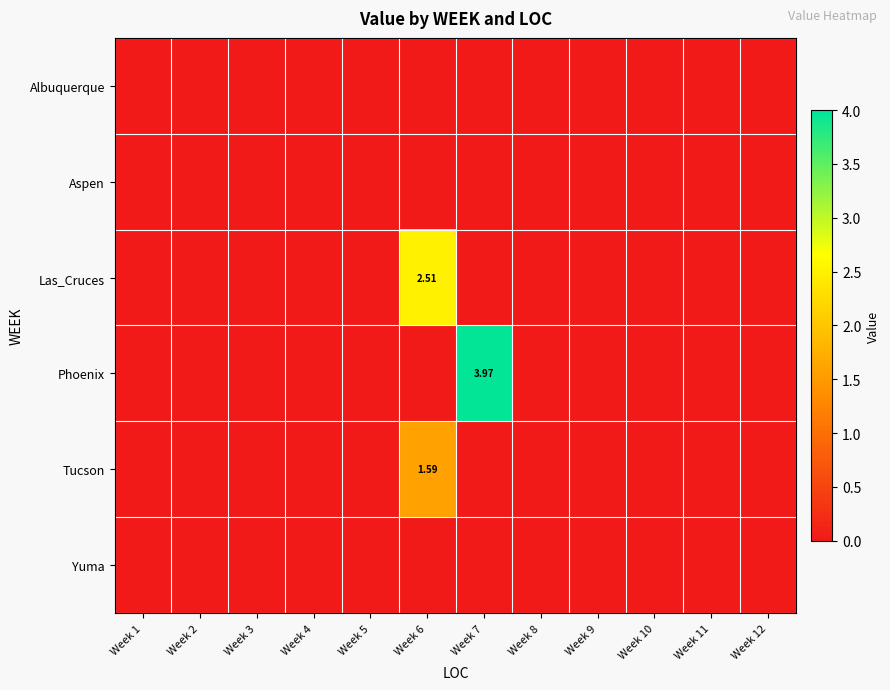

At how many categories does at least one series exceed 1?

2